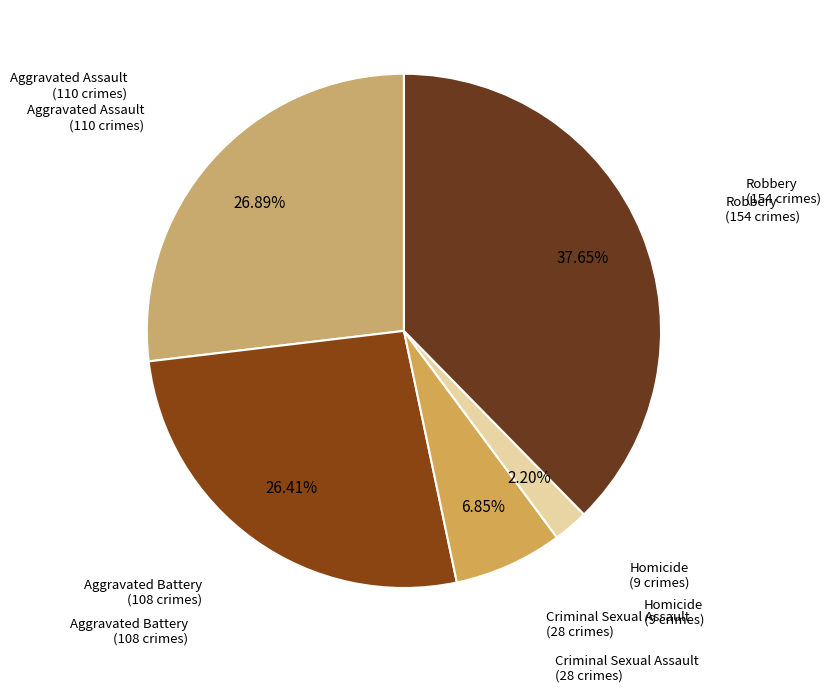

How many slices are in this pie chart?

5